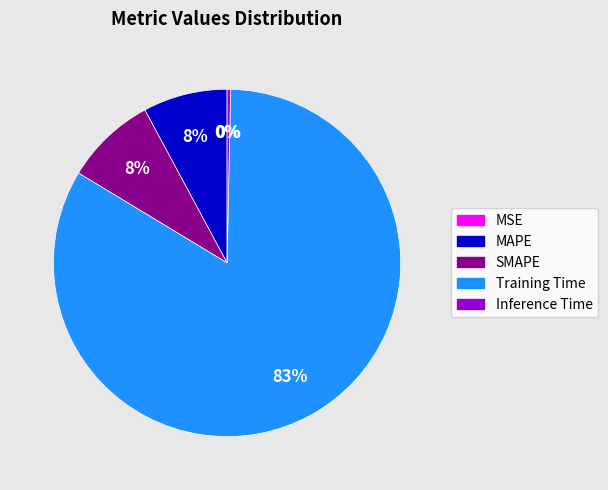

What is the majority slice?

Training Time